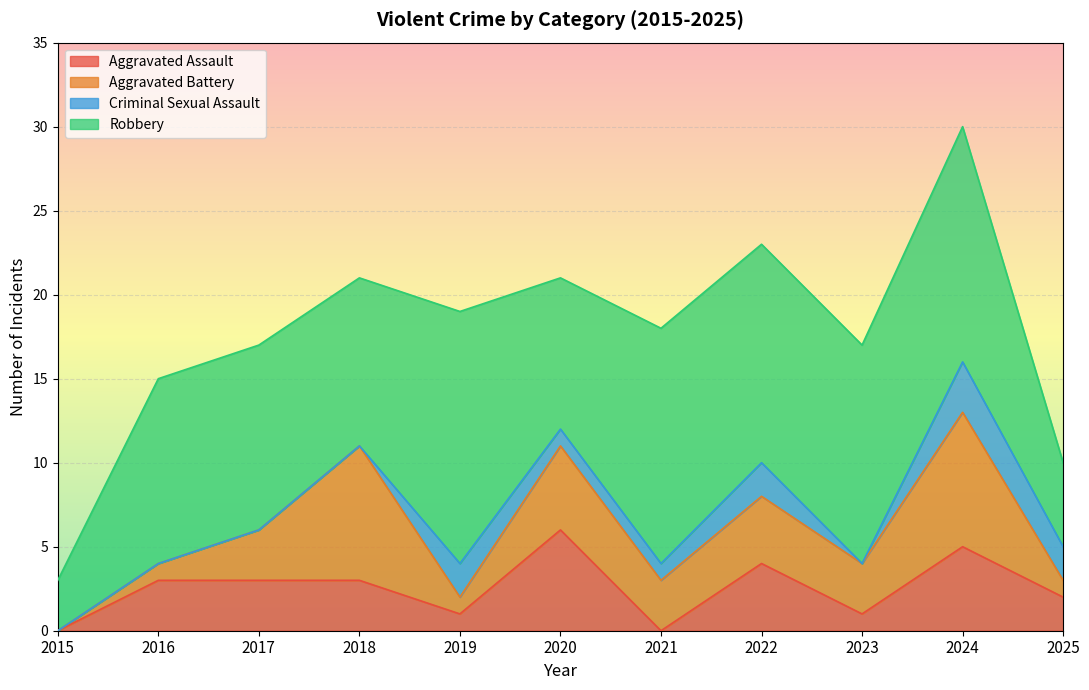

What is the spread (max minus min) of values at 2021?

14